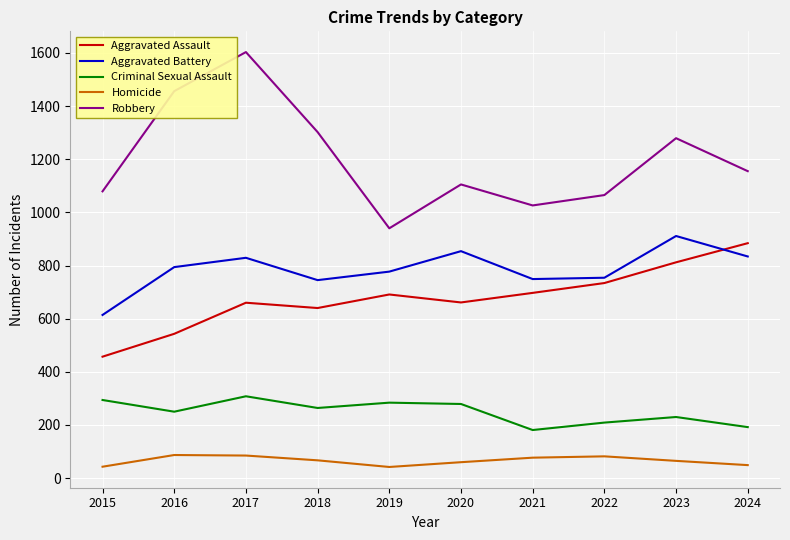

Read the Robbery value at 2022.

1065